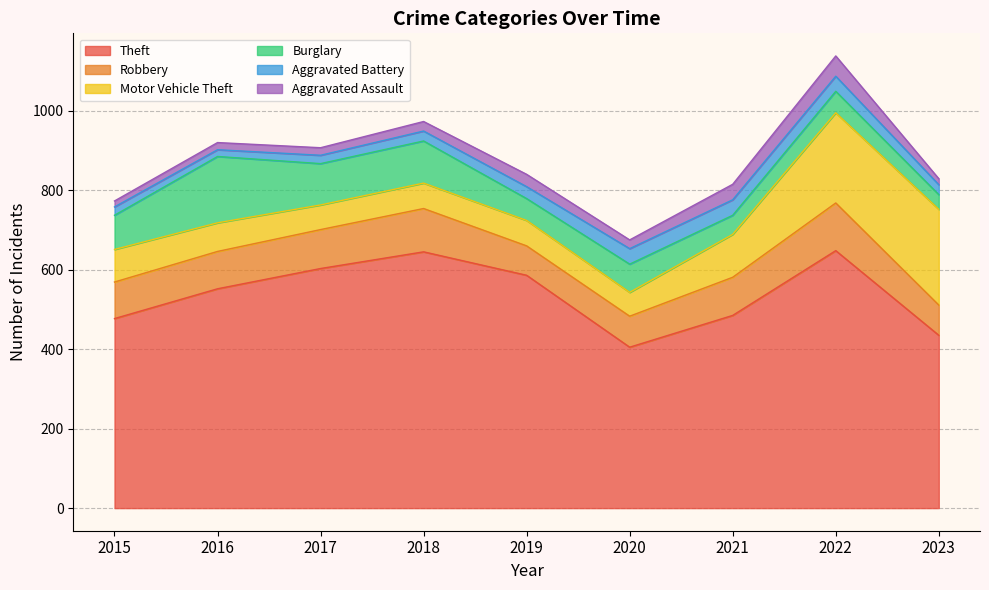

At which category is the sum across all series the highest?

2022